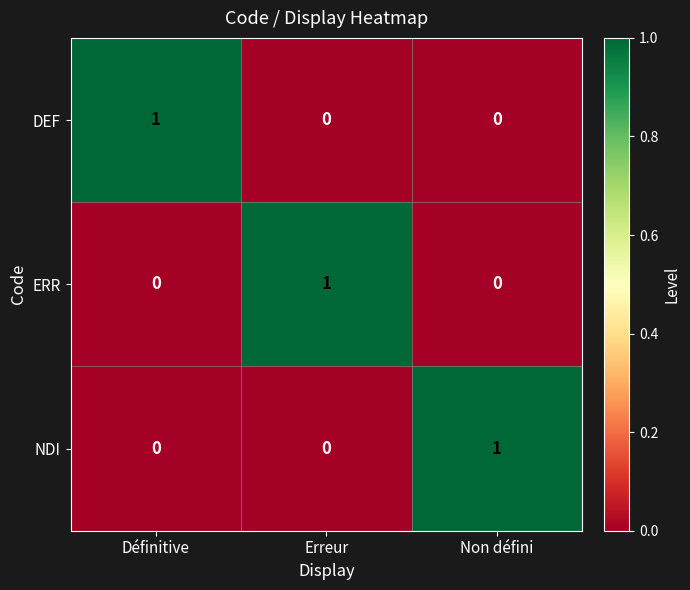

At how many categories does at least one series exceed 0?

3